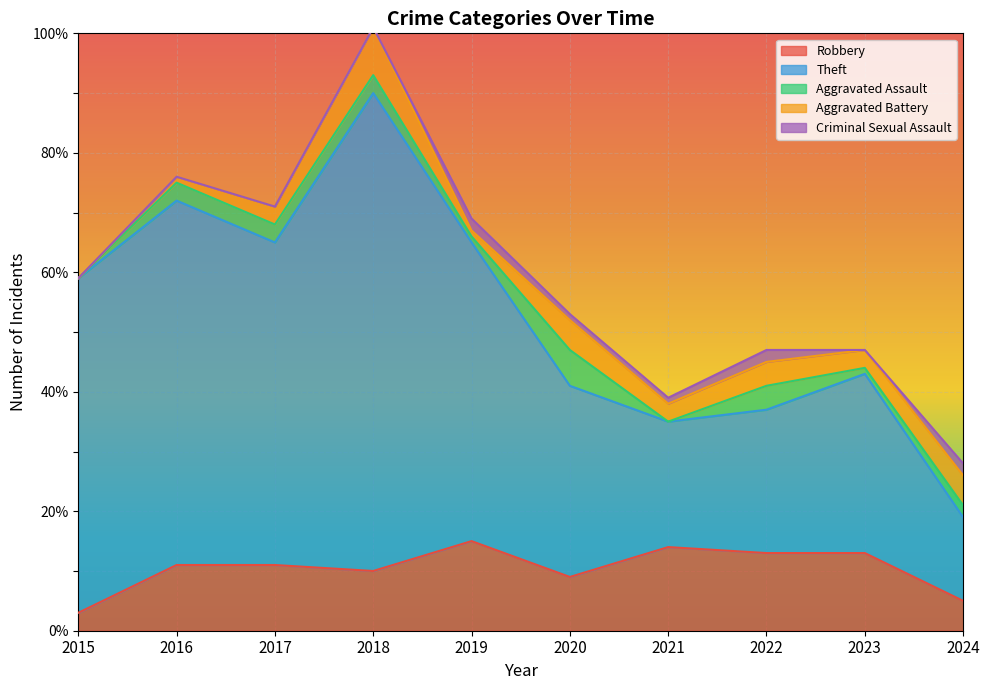

How many series are shown in this chart?

5